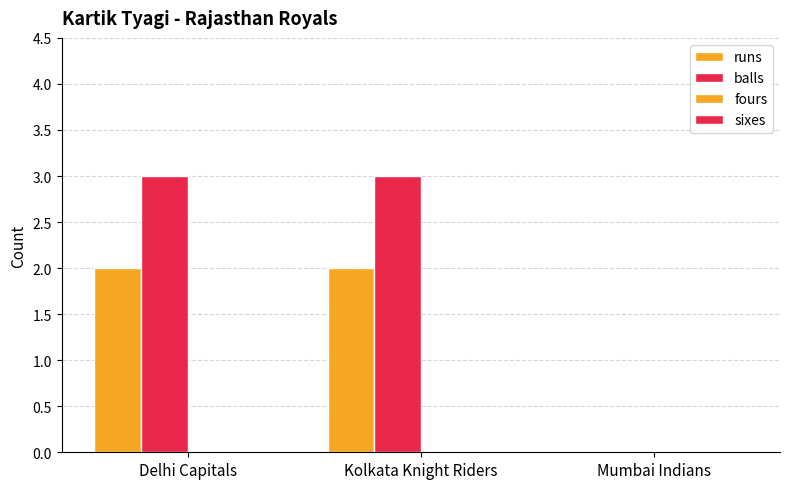

True or false: balls has a value of 0 at Mumbai Indians.

True